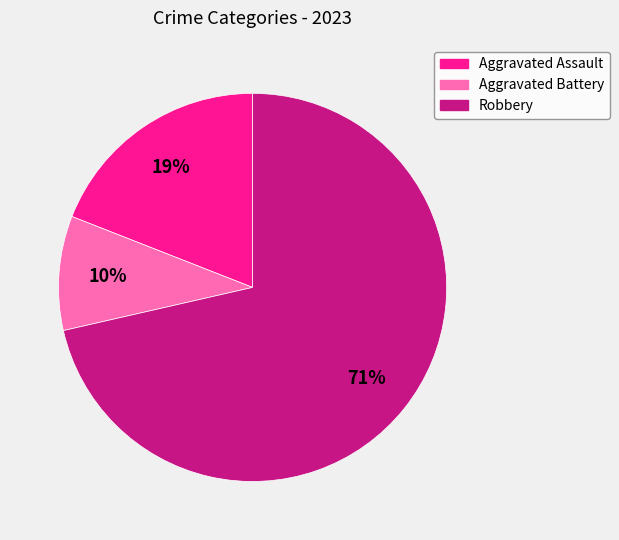

Is the sum of Robbery and Aggravated Assault greater than half?

Yes